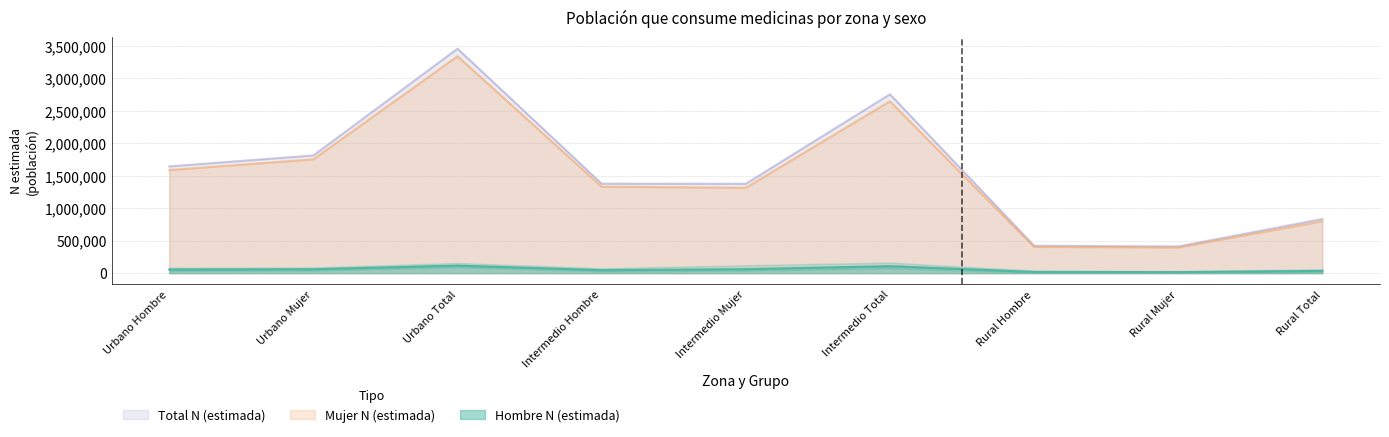

True or false: Hombre lim_inf and Mujer N (estimada) cross at least once.

False